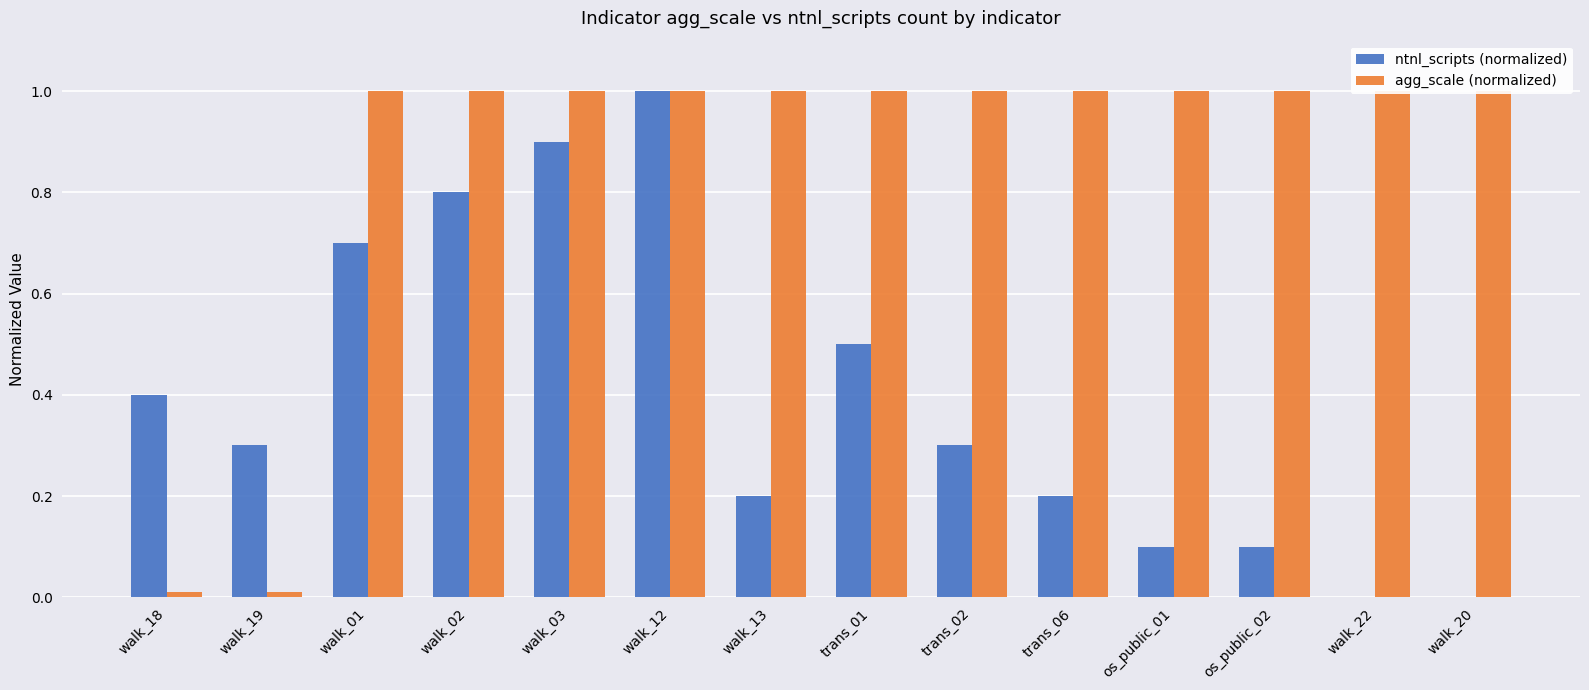

List the series in order of their overall mean, lowest first.

ntnl_scripts (normalized), agg_scale (normalized)